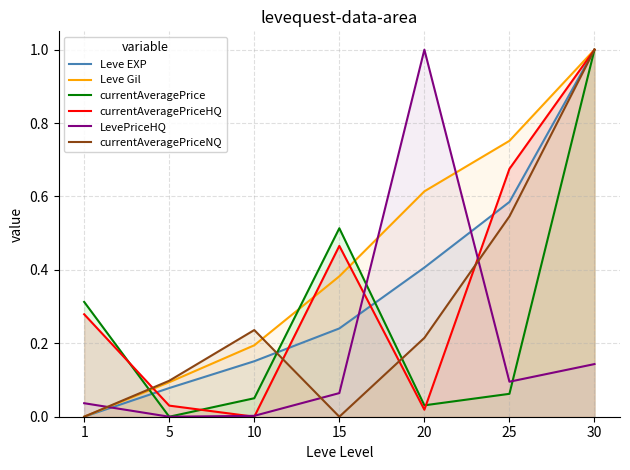

What is the value of the currentAveragePriceHQ point at the 4th from the left?

0.5